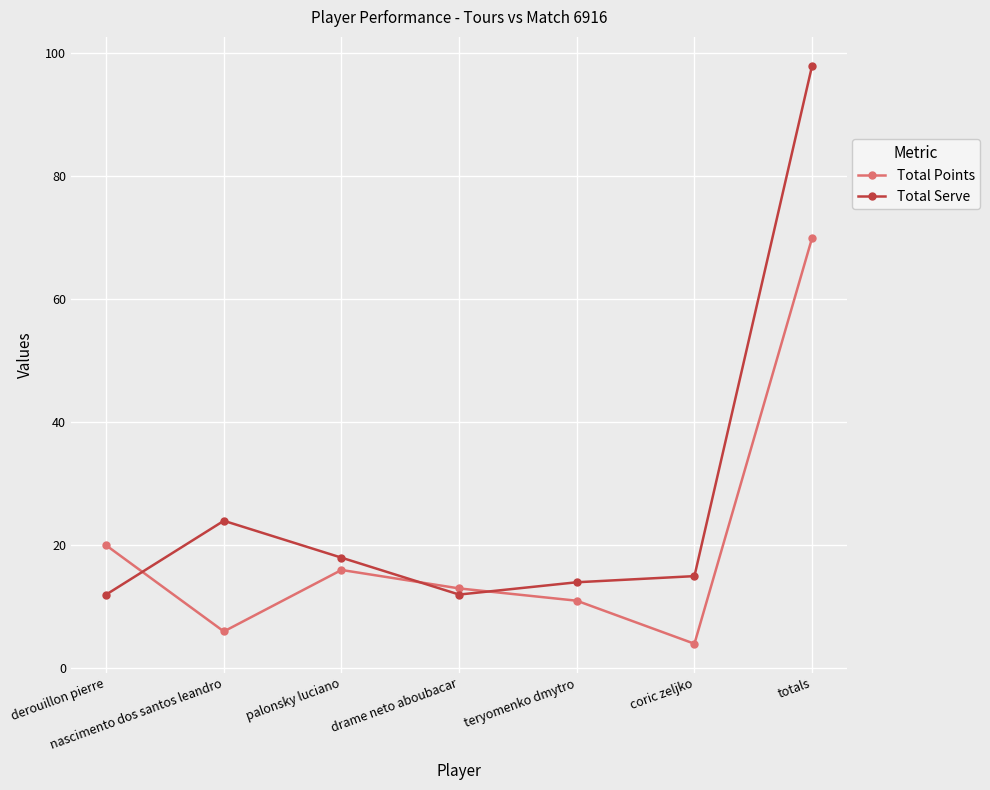

How many interior local peaks does the Total Serve series have?

1